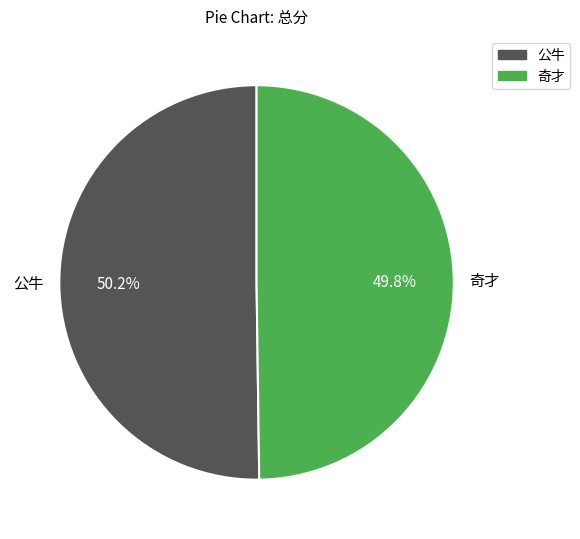

How many segments does this pie chart have?

2